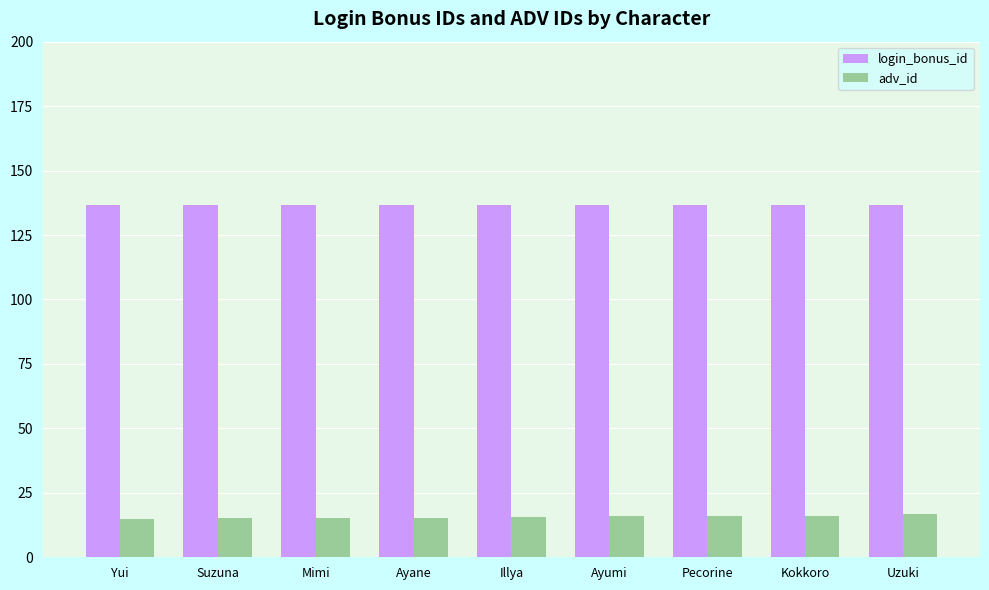

What is the label of the 7th bar from the left?

Pecorine